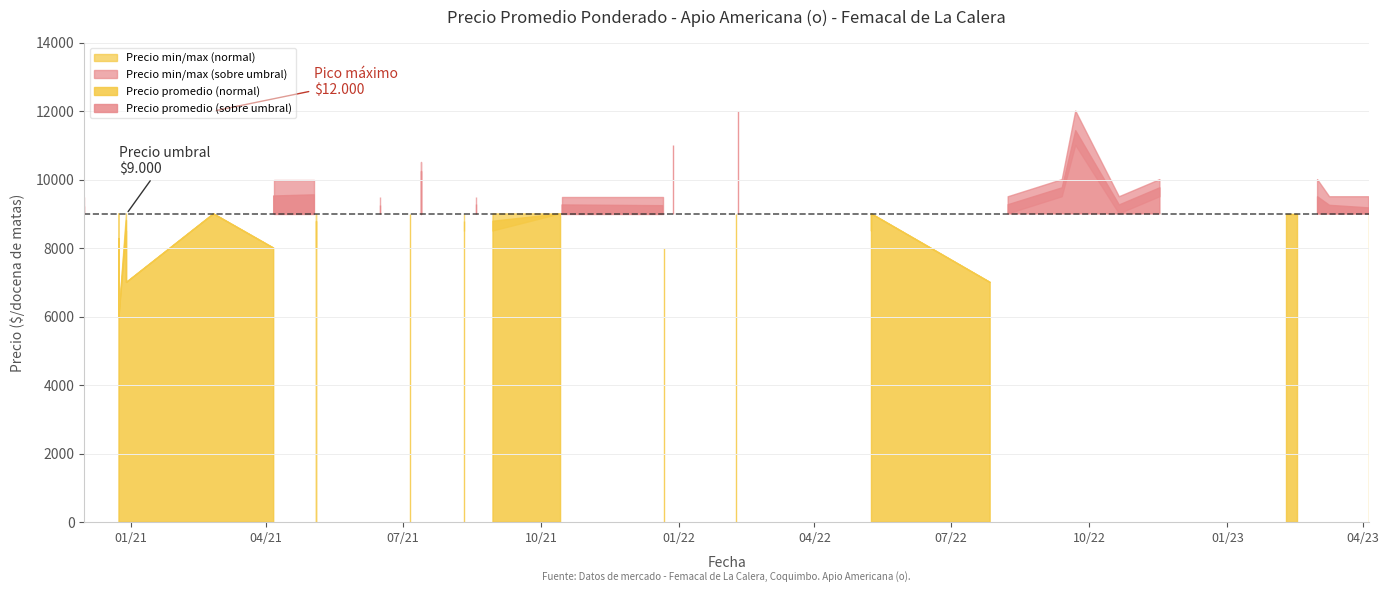

At which label is Precio promedio ponderado closest to 9000?

2021-02-25